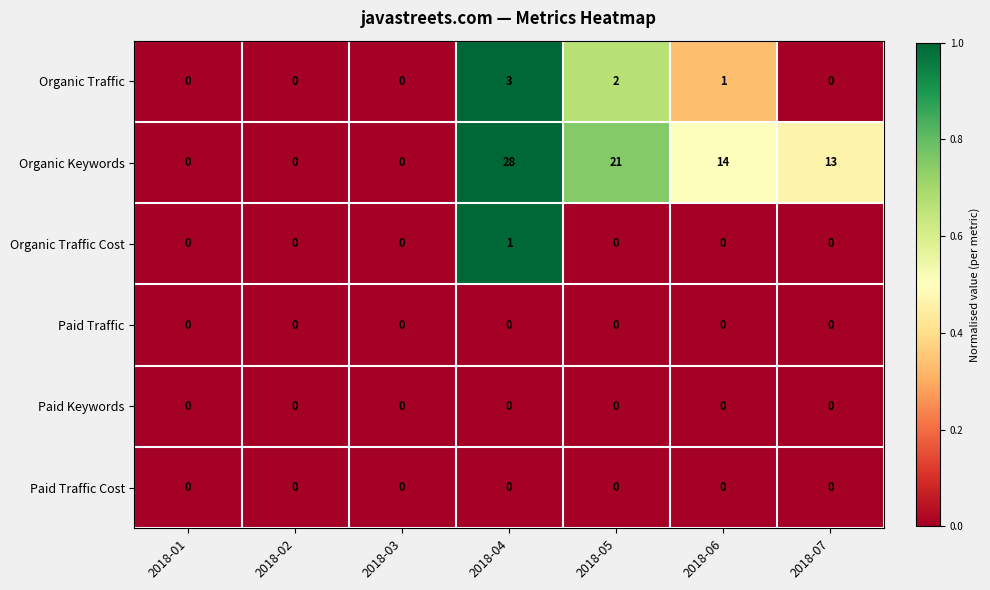

The Paid Keywords series shows 0 at 2018-05. True or false?

True